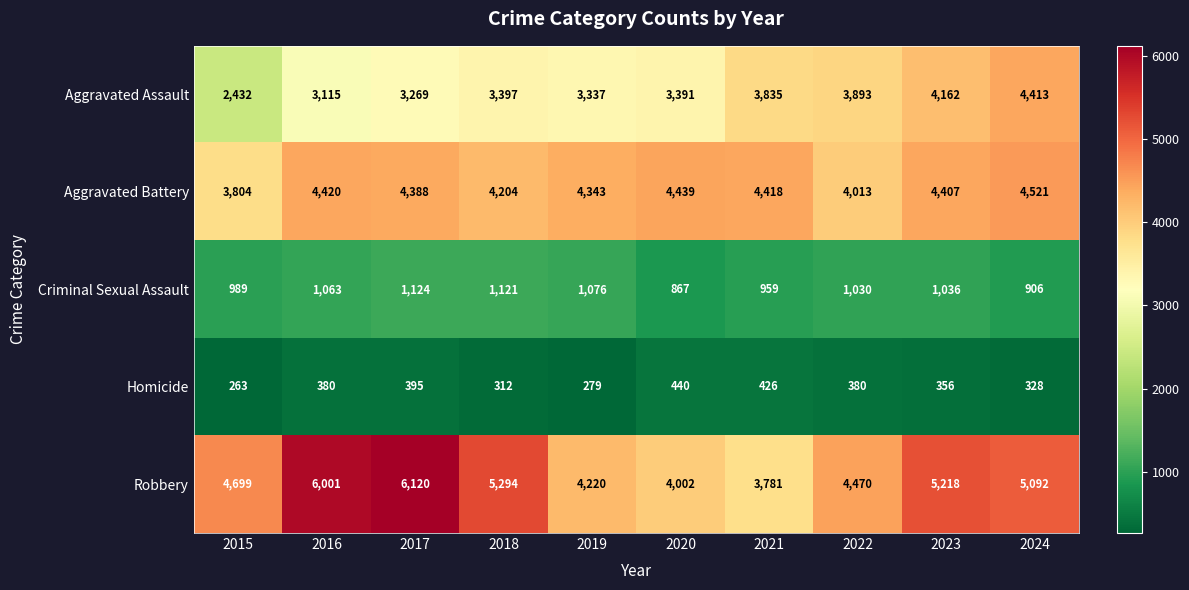

Which series has the largest range (max minus min)?

Robbery